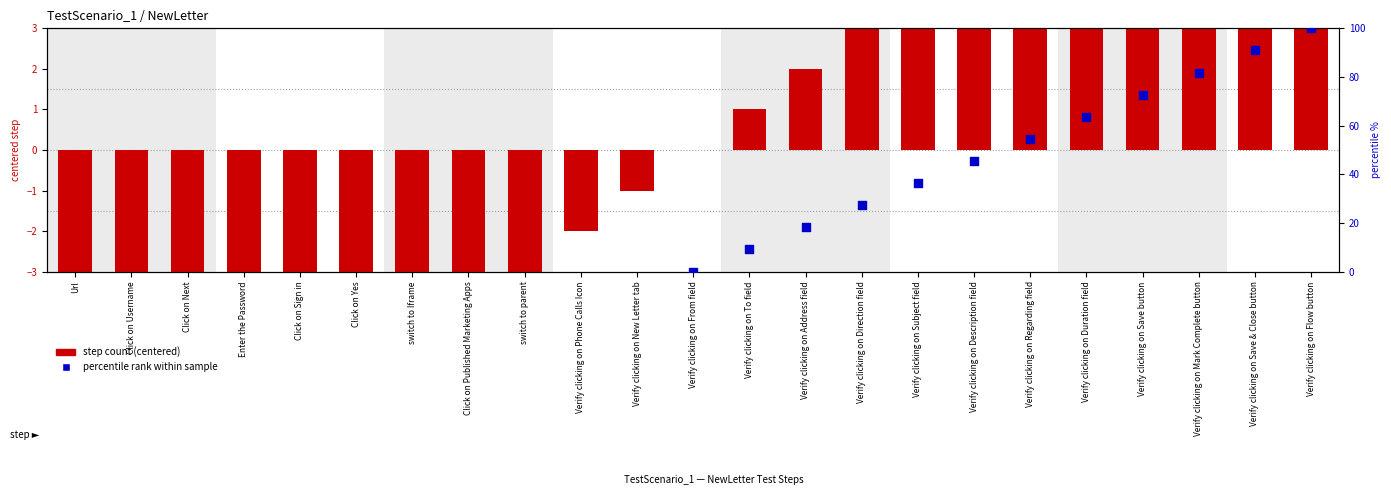

What are all the series names shown in the legend?

step count (centered), percentile rank within sample